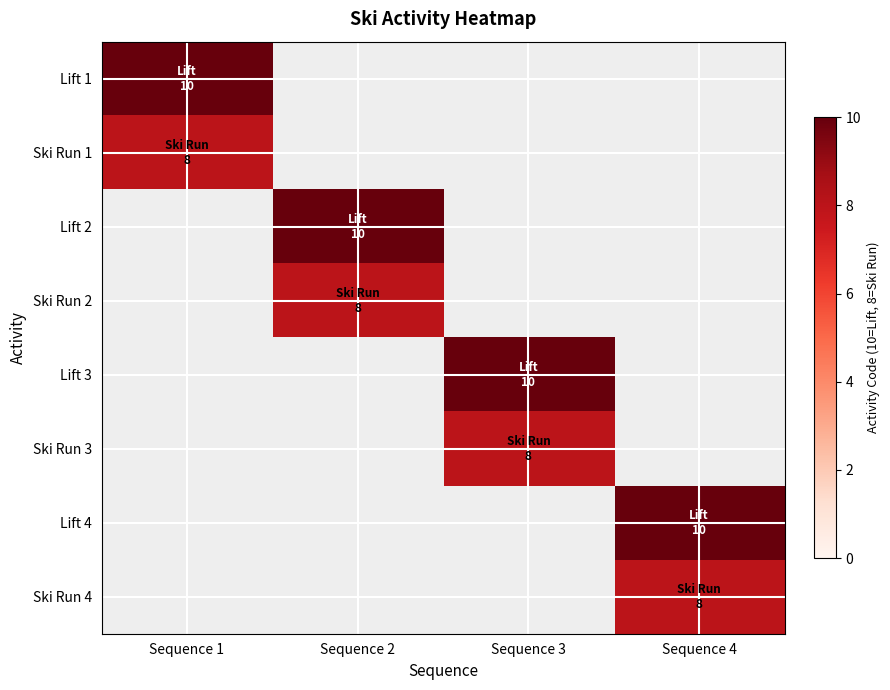

What is the smallest value displayed?

8.0